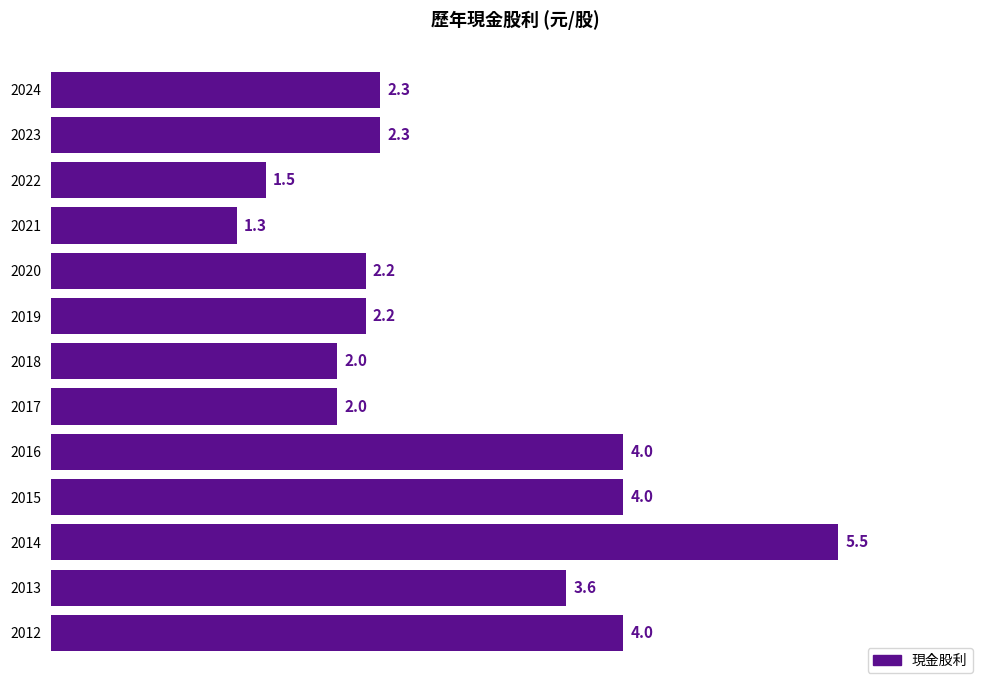

Reading top to bottom, what are all the values shown in this chart?

2024=2.3	2023=2.3	2022=1.5	2021=1.3	2020=2.2	2019=2.2	2018=2.0	2017=2.0	2016=4.0	2015=4.0	2014=5.5	2013=3.6	2012=4.0